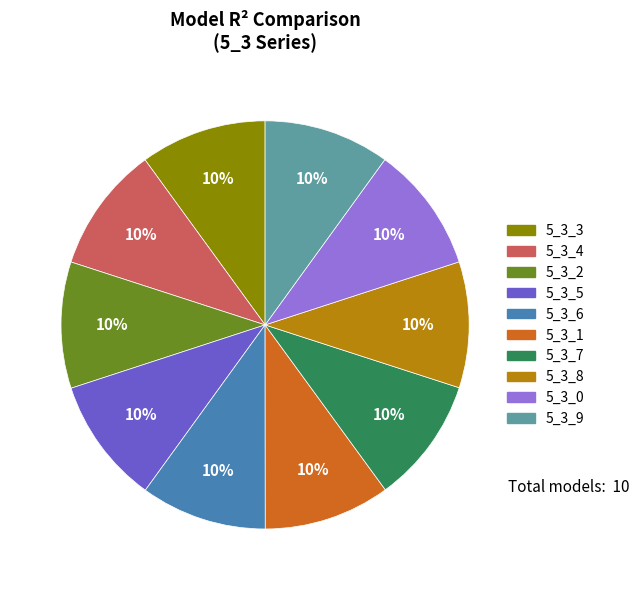

Is there any slice that represents more than half of the pie?

No